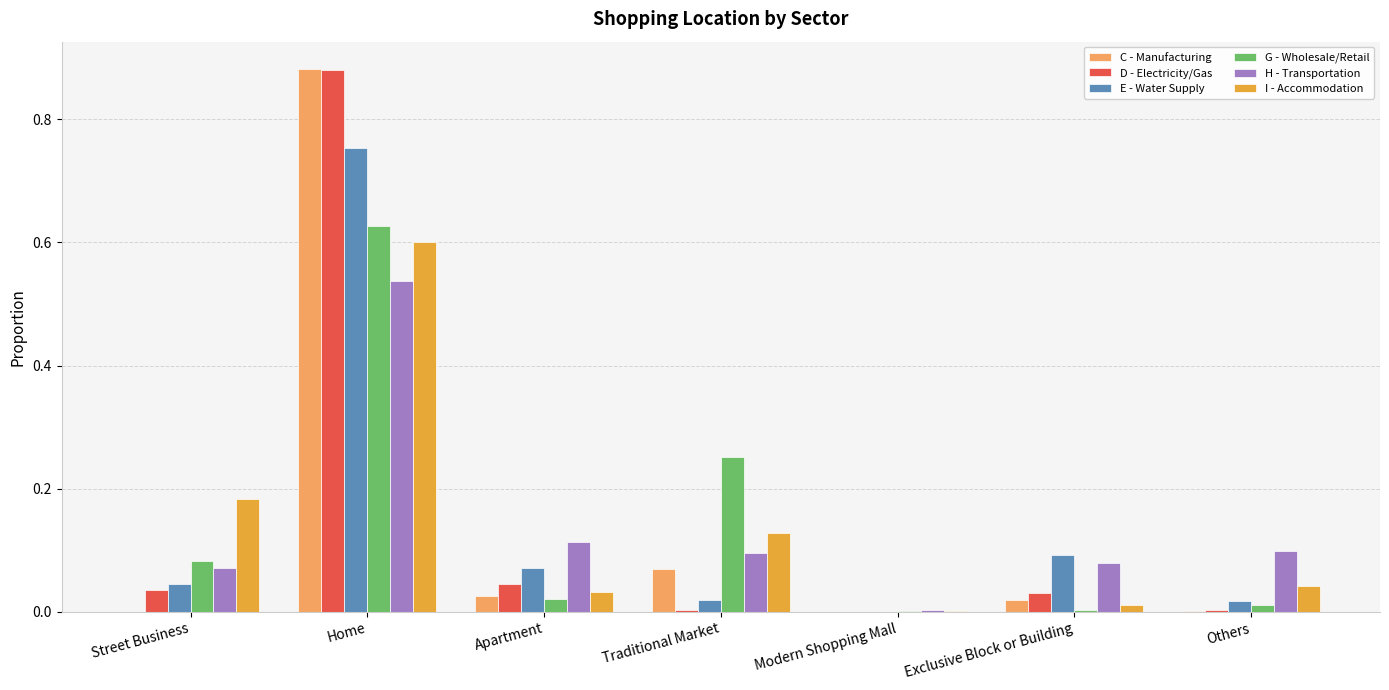

How many series are shown in this chart?

6